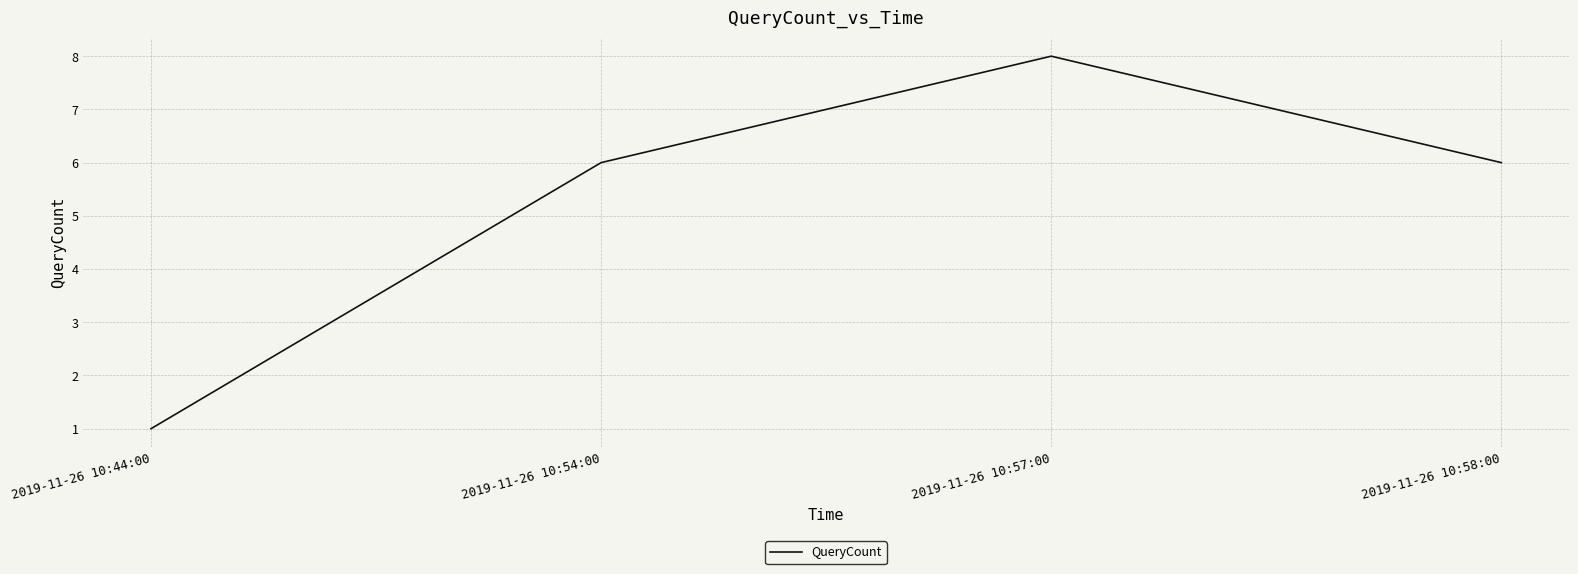

Where is the first local maximum?

2019-11-26 10:57:00